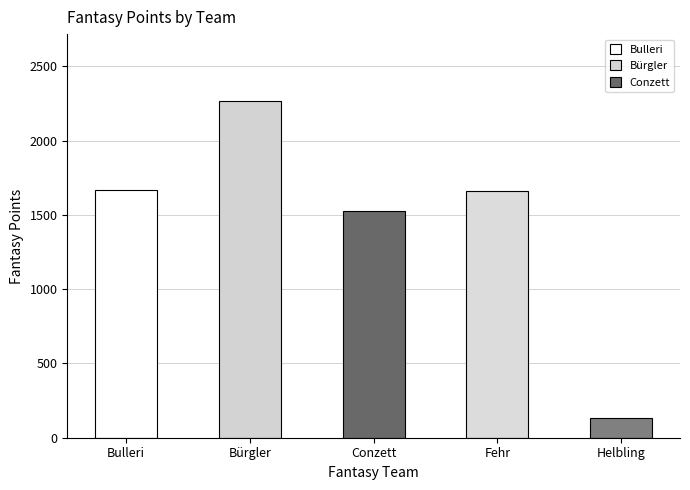

What is the greatest value displayed?

2265